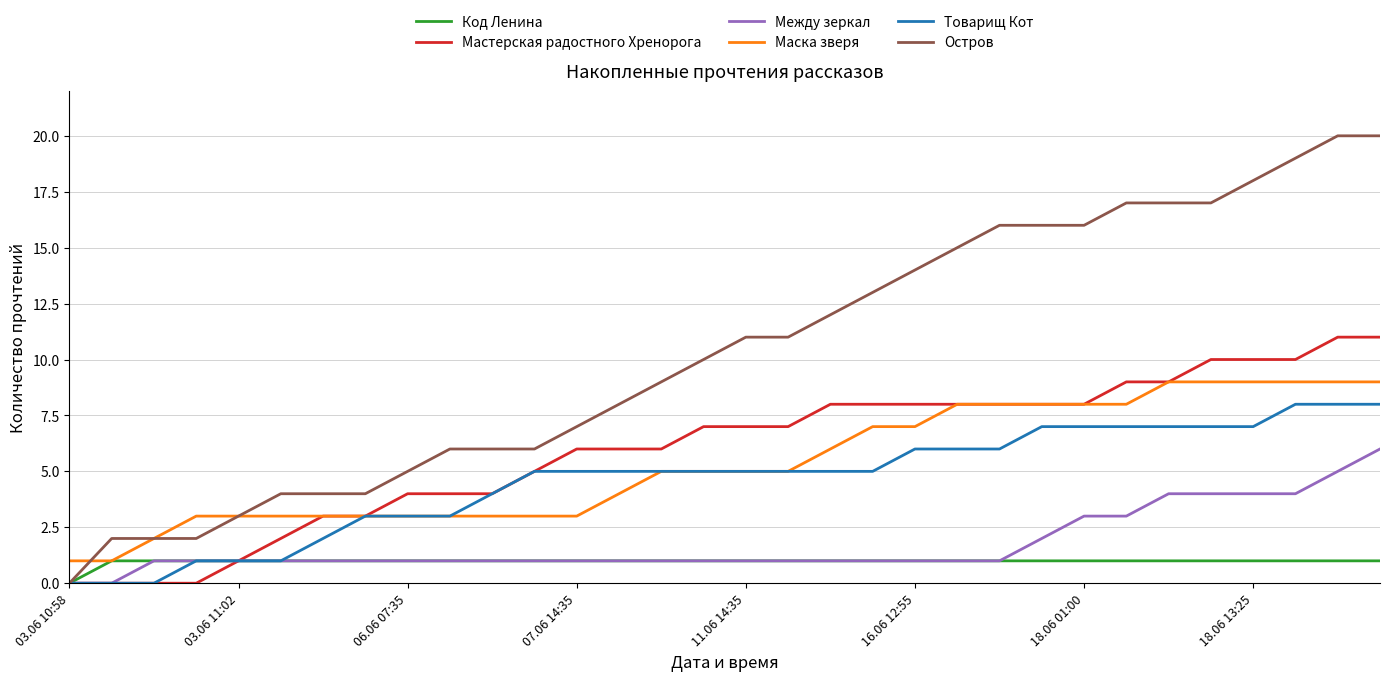

Which series has the largest range (max minus min)?

Остров